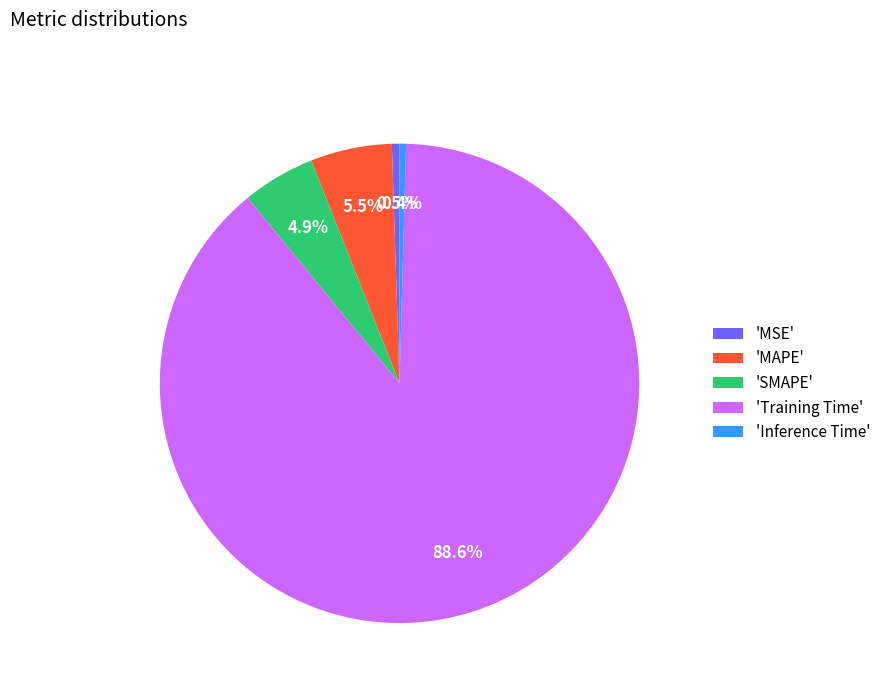

What is the largest slice in the pie chart?

'Training Time'